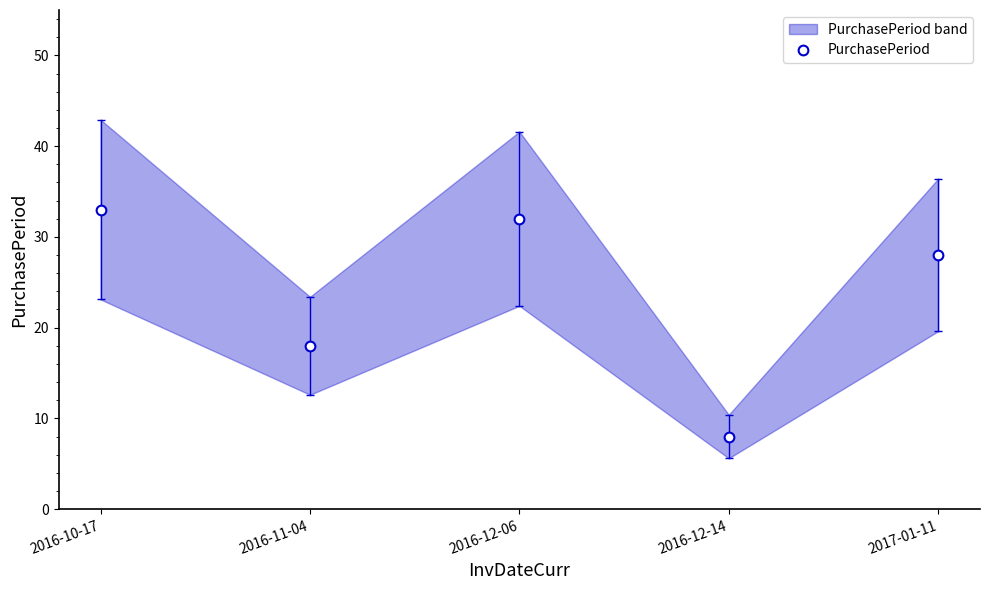

Is it true that the value at 2016-11-04 is 18?

True